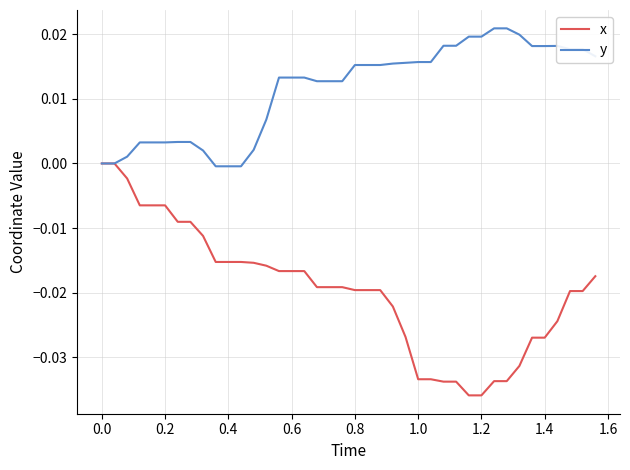

Rank the series by their maximum value, from highest to lowest.

y, x